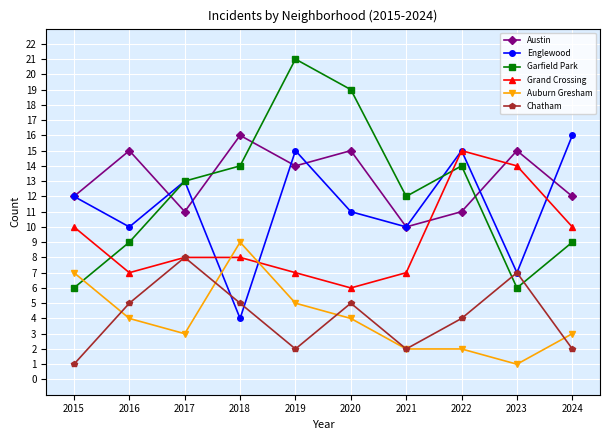

The Austin series shows 14 at 2021. True or false?

False